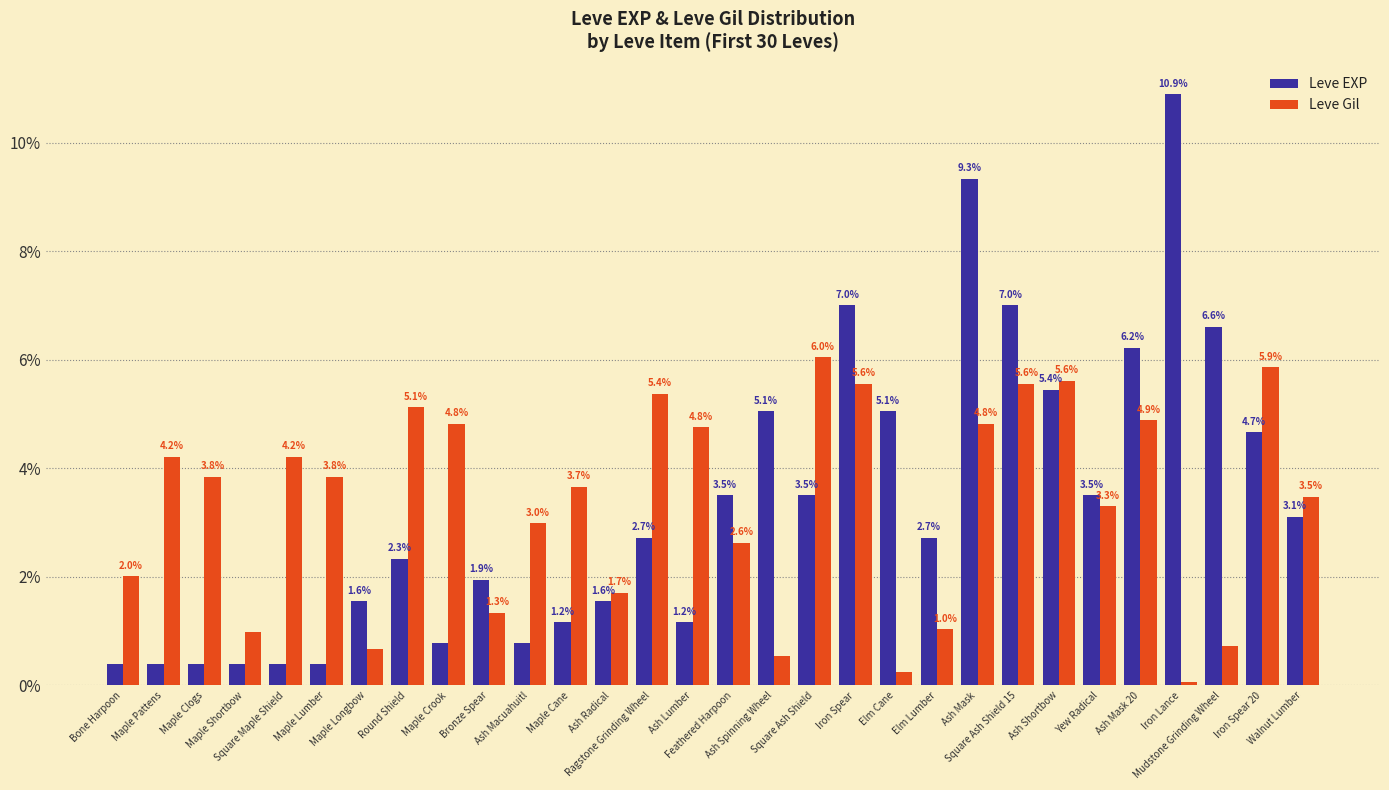

The value of Leve Gil at Elm Lumber is 1.8. True or false?

False